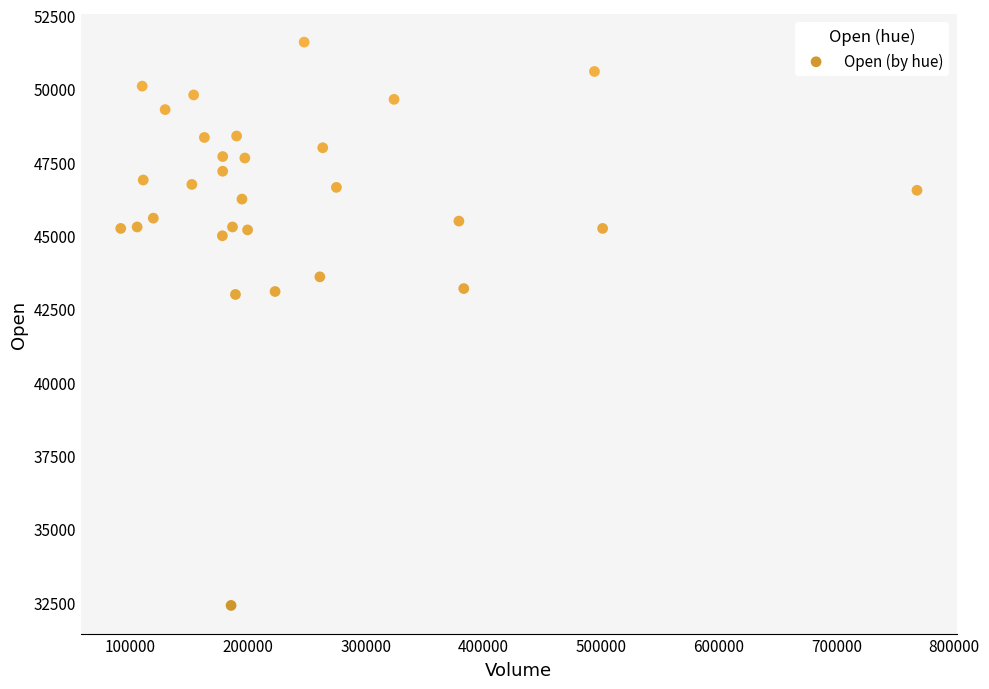

What is the range of X values (max minus min)?

676811